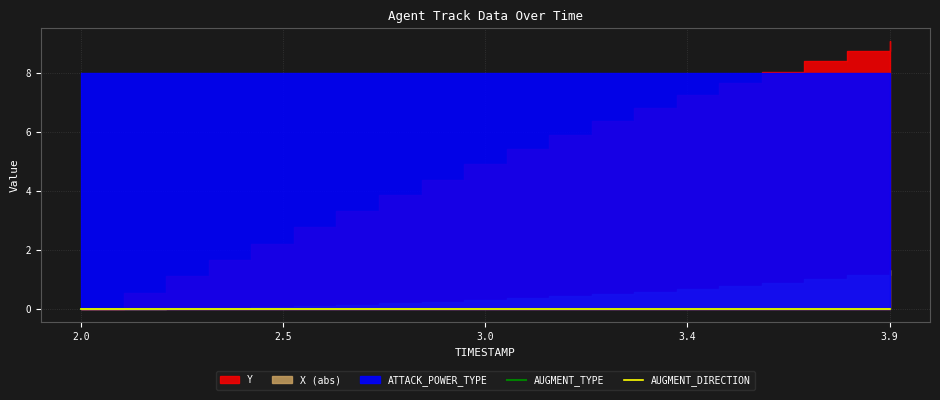

The ATTACK_POWER_TYPE series shows 8.0 at 2.8. True or false?

True